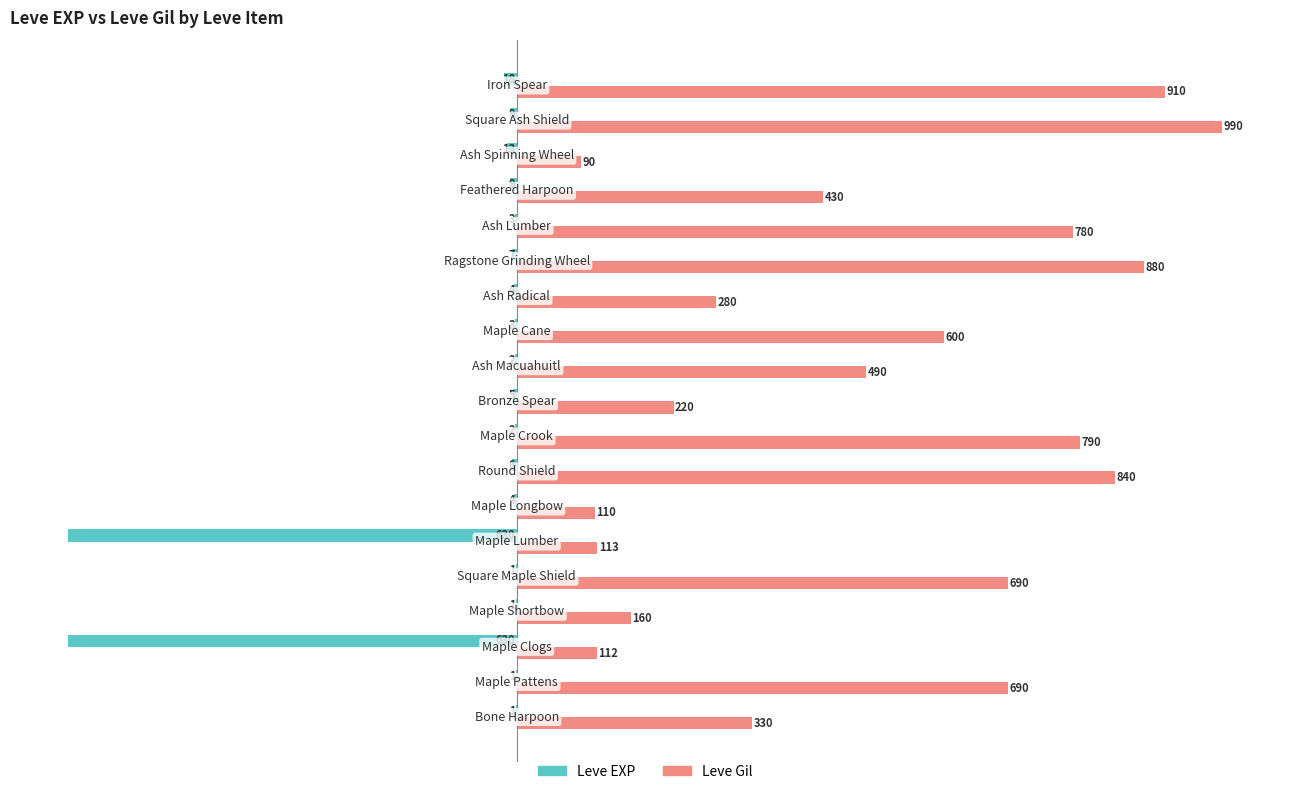

What is the sum of all Leve Gil values?

9505